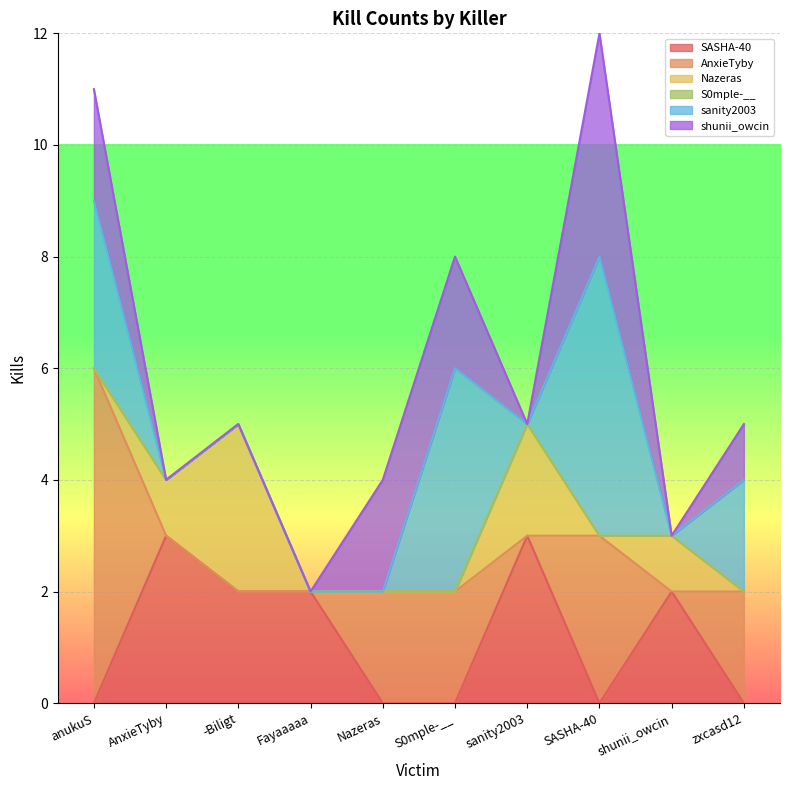

Reading left to right, transcribe all the data shown in this chart.

SASHA-40: 0	3	2	2	0	0	3	0	2	0
AnxieTyby: 6	0	0	0	2	2	0	3	0	2
Nazeras: 0	1	3	0	0	0	2	0	1	0
S0mple-__: 0	0	0	0	0	0	0	0	0	0
sanity2003: 3	0	0	0	0	4	0	5	0	2
shunii_owcin: 2	0	0	0	2	2	0	4	0	1